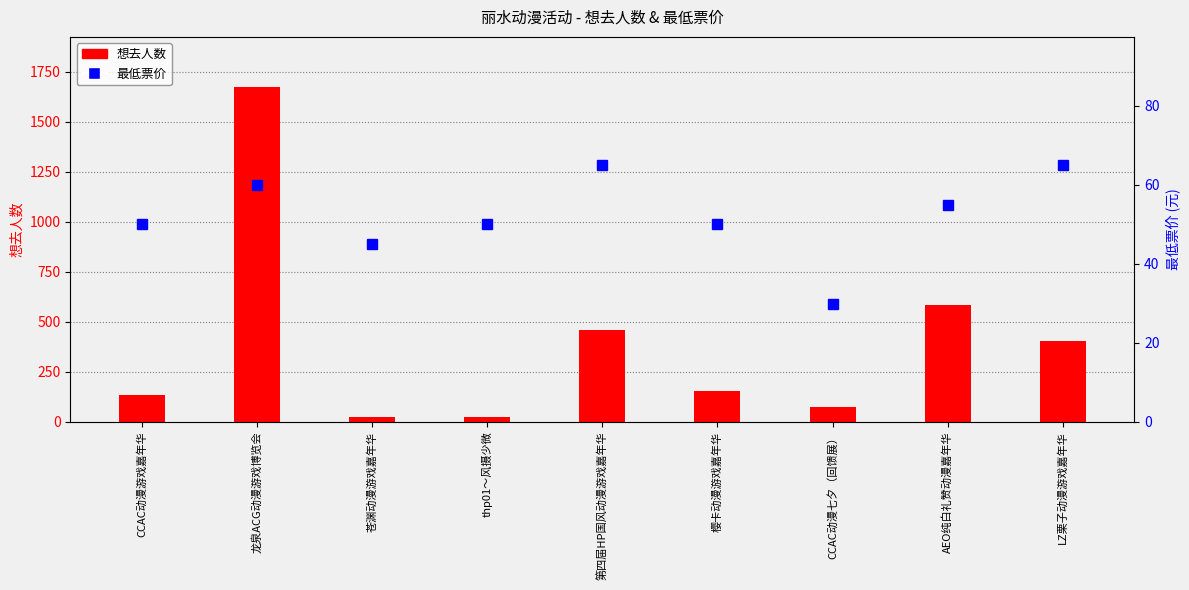

What is the value of the 最低票价 bar at the 3rd from the left?

45.0